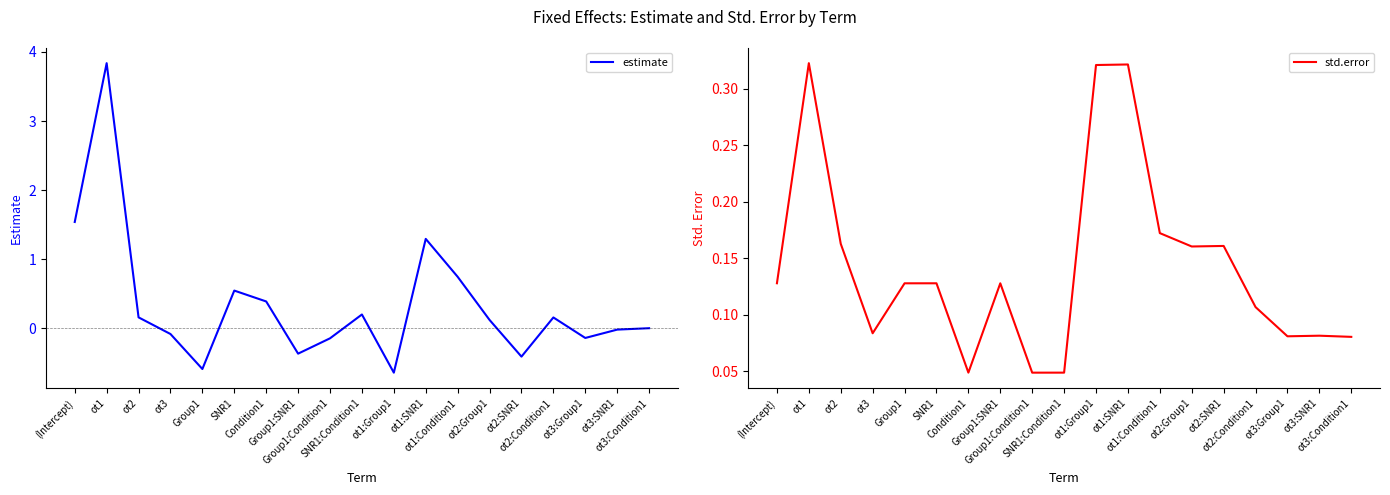

At which category does std.error reach its first local valley?

ot3